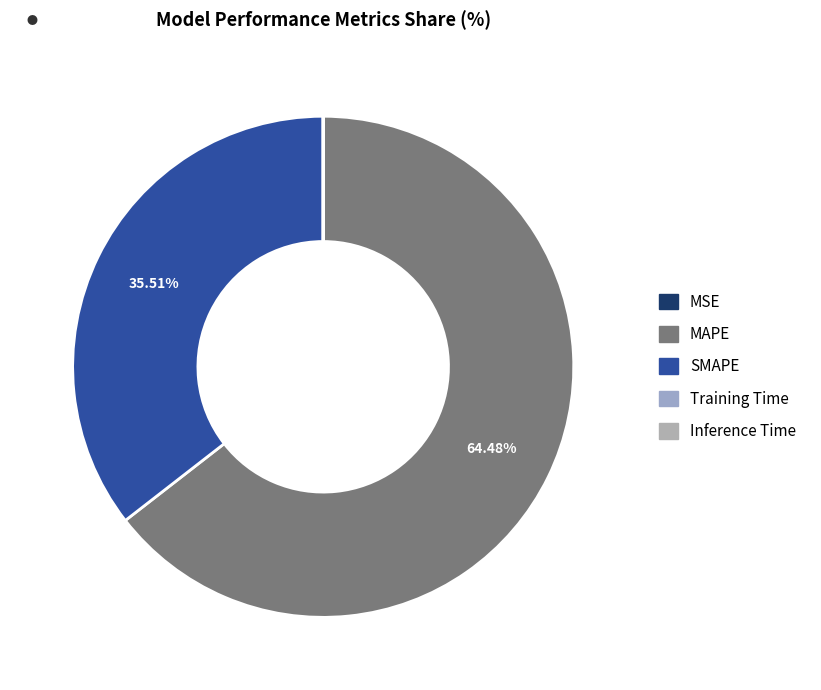

To the nearest percent, what is the difference between the largest and smallest slice percentages?

64%